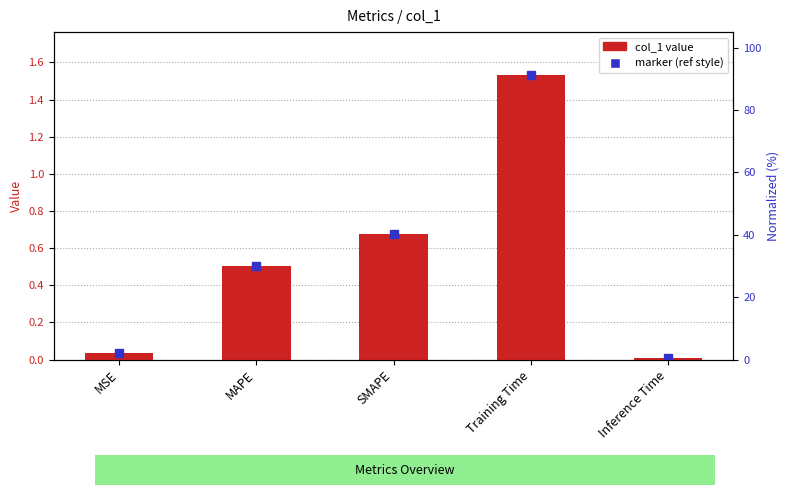

Reading left to right, extract all data points from this chart.

MSE=0.0	MAPE=0.5	SMAPE=0.7	Training Time=1.5	Inference Time=0.0